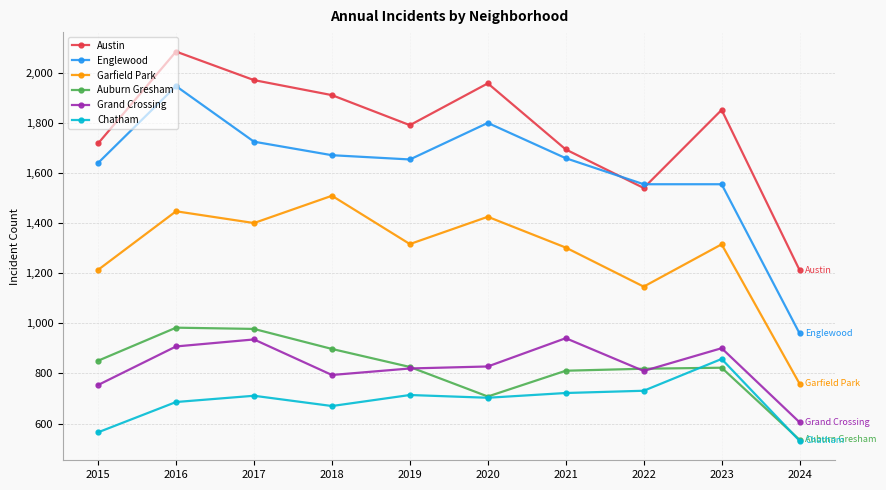

What is the difference between the Austin values at 2019 and 2022?

251